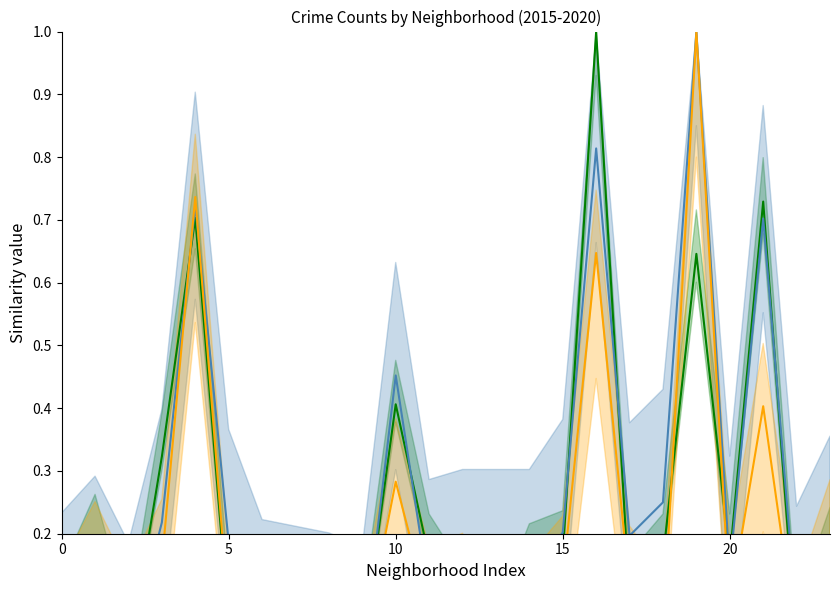

How many data points in 2015–2016 avg are above 0?

23